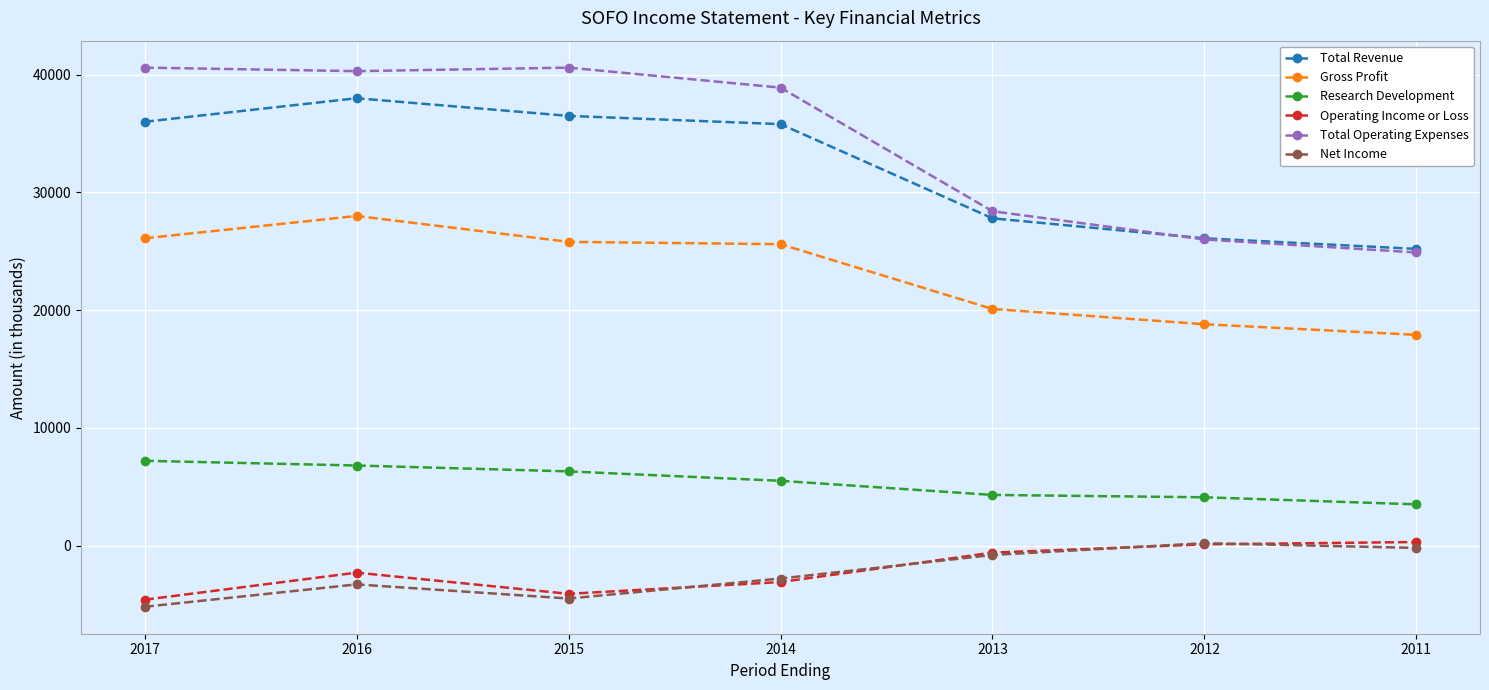

Between 2012 and 2011, which series saw the biggest shift?

Total Operating Expenses